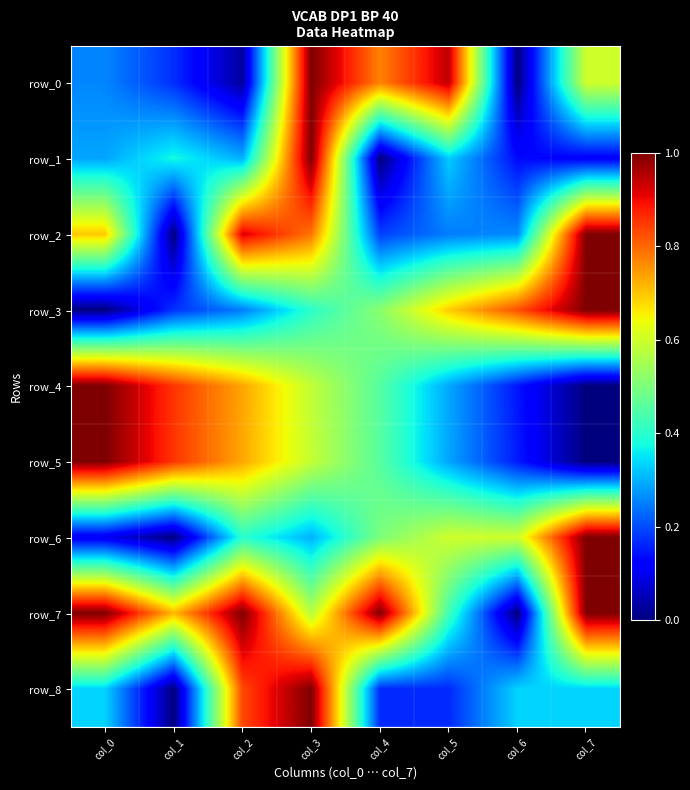

What is the difference between the second highest and second lowest values in the row_4 series?

0.7